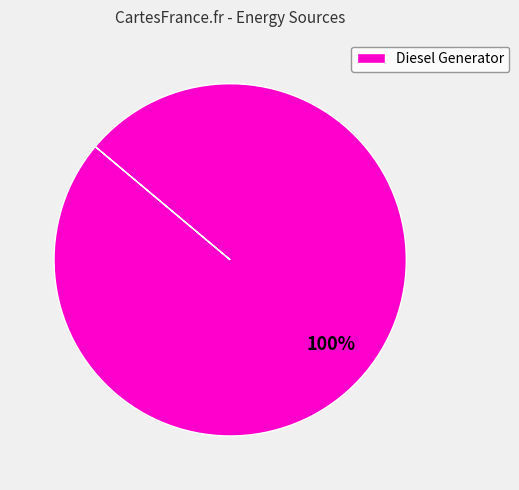

Rank the categories by value from highest to lowest.

Diesel Generator